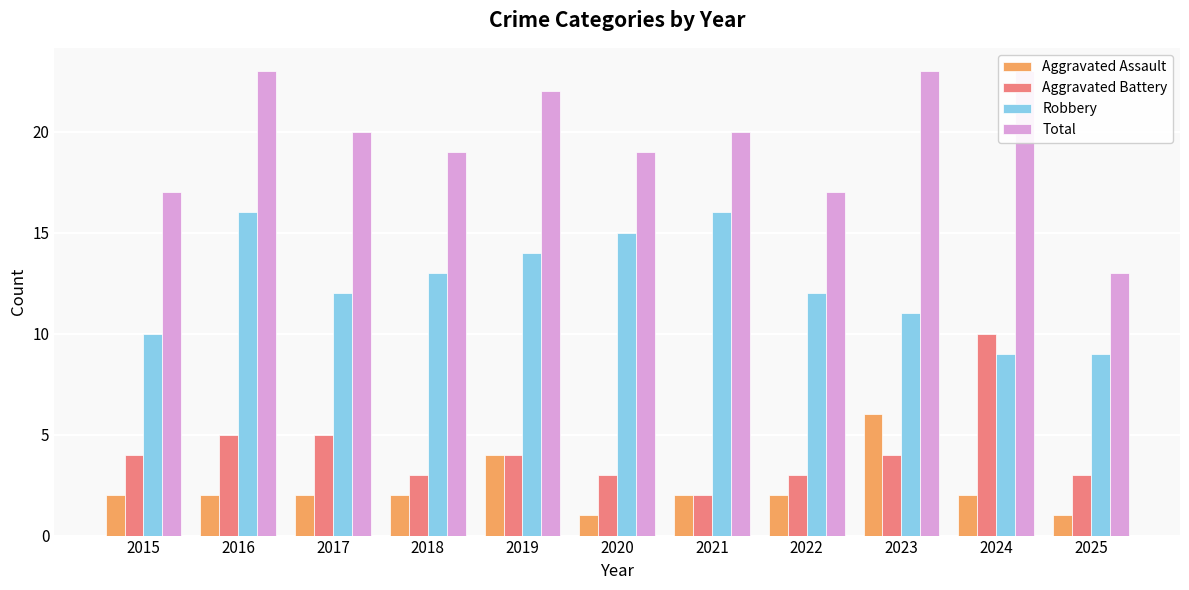

How many data points in Aggravated Battery are above 4?

3